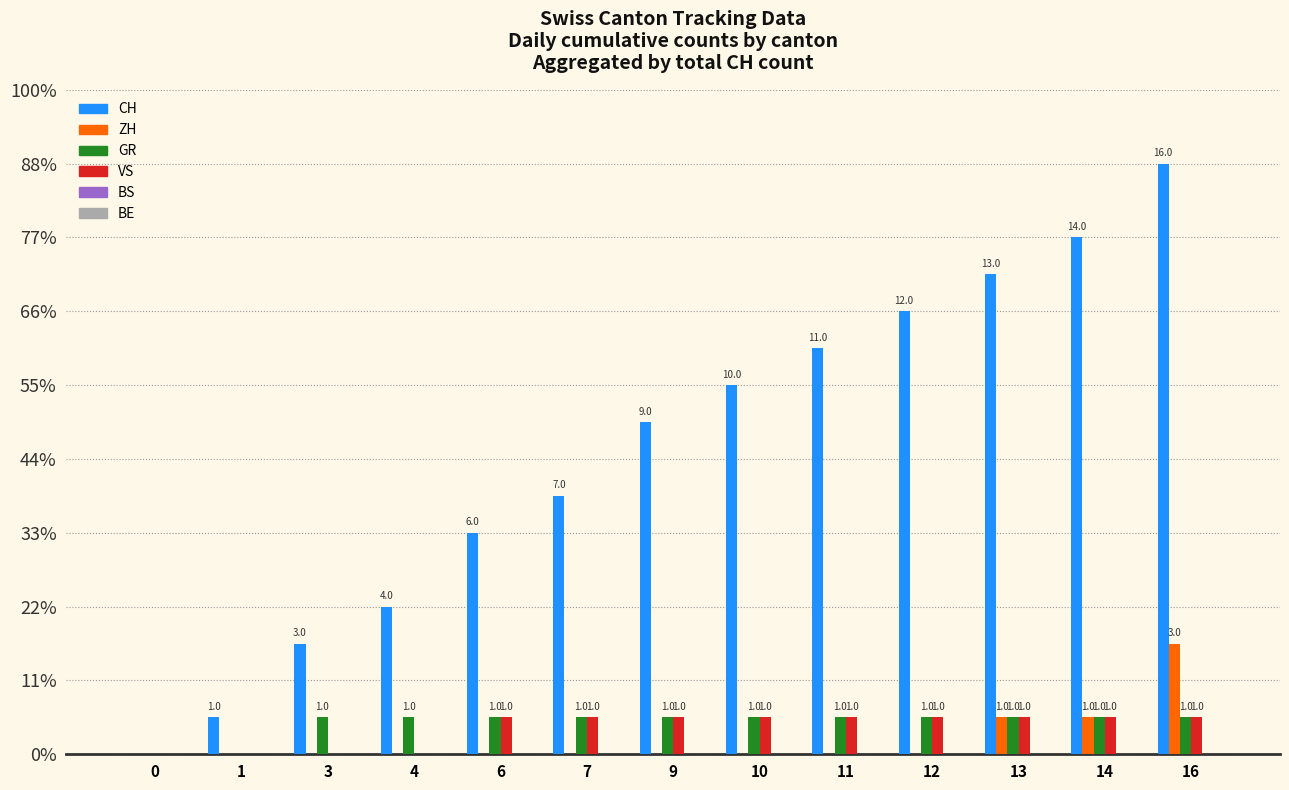

Does the chart contain stacked bars?

No